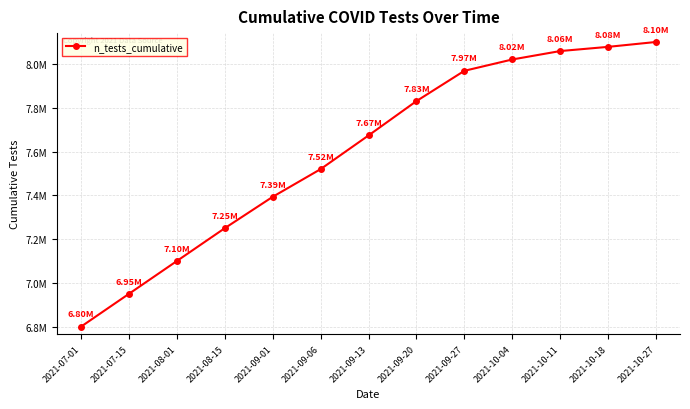

True or false: the data shows 7393399 at 2021-09-01.

True